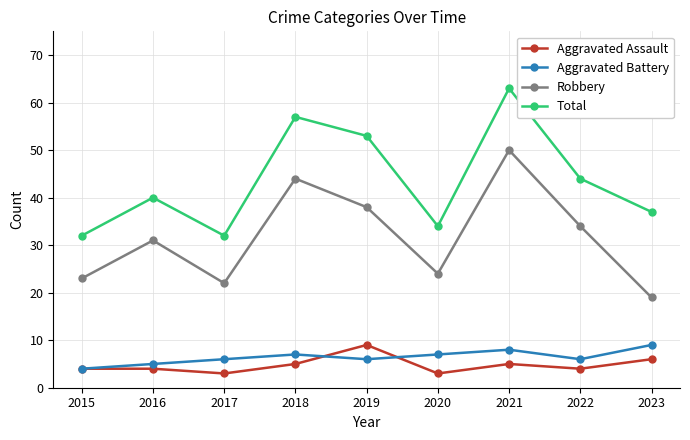

True or false: Robbery and Aggravated Assault cross at least once.

False